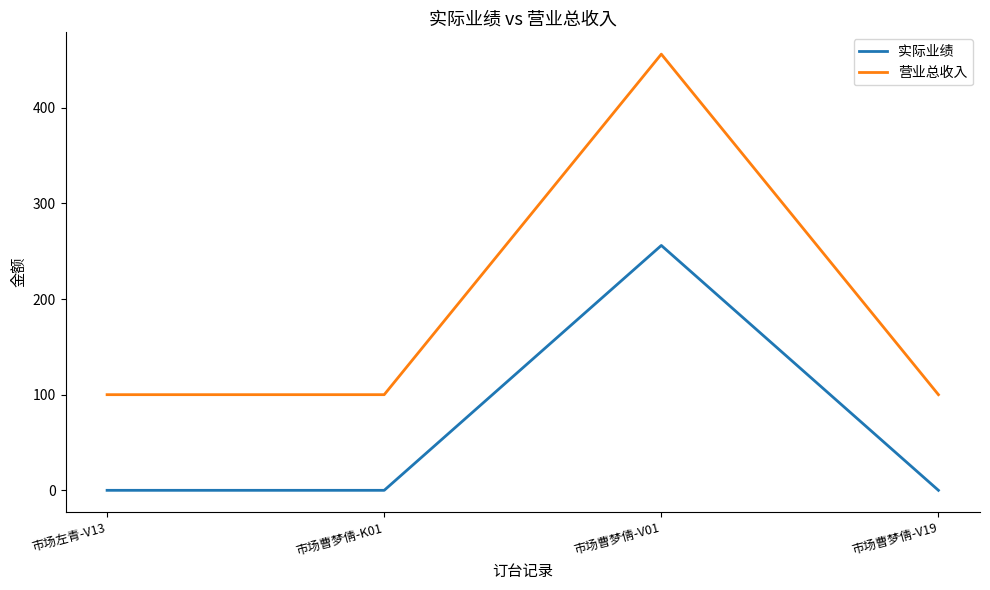

What position from the left is 市场左青-V13?

1